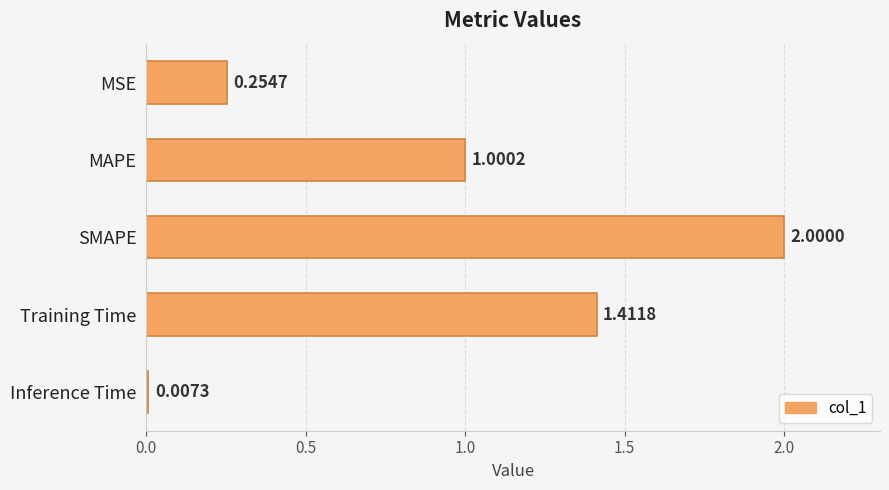

Count the number of categories in the chart.

5